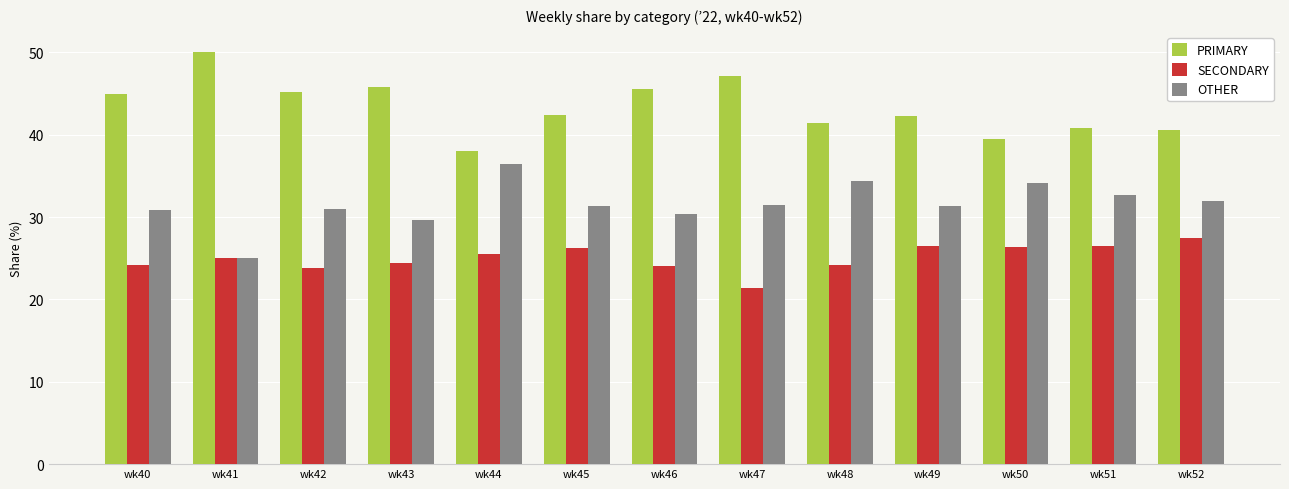

How many data points does each series have?

13